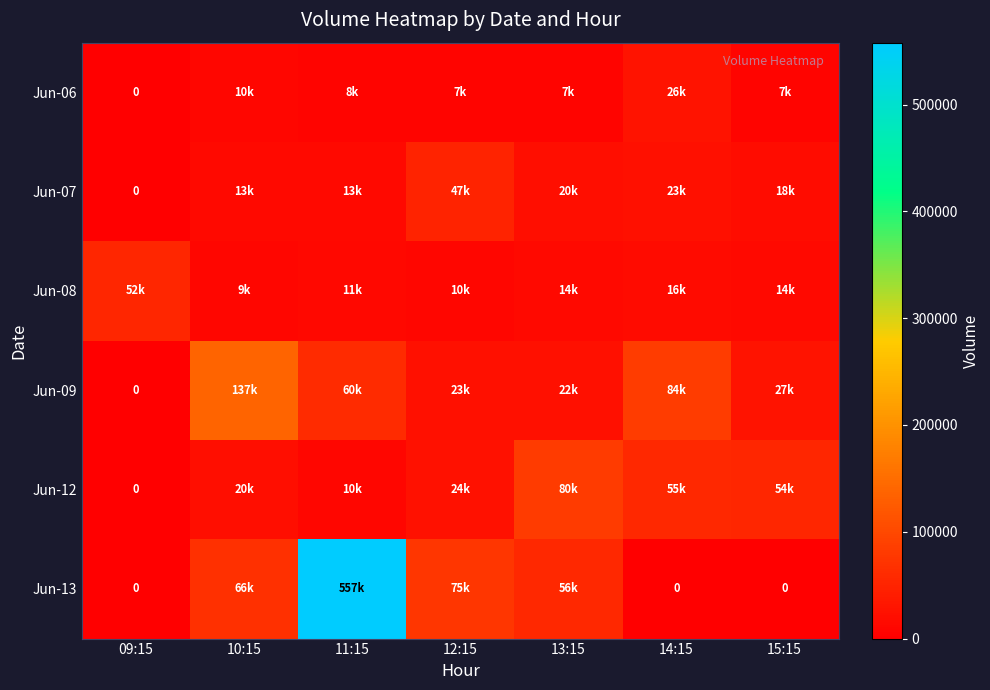

Which category has the highest value in the Jun-06 series?

14:15